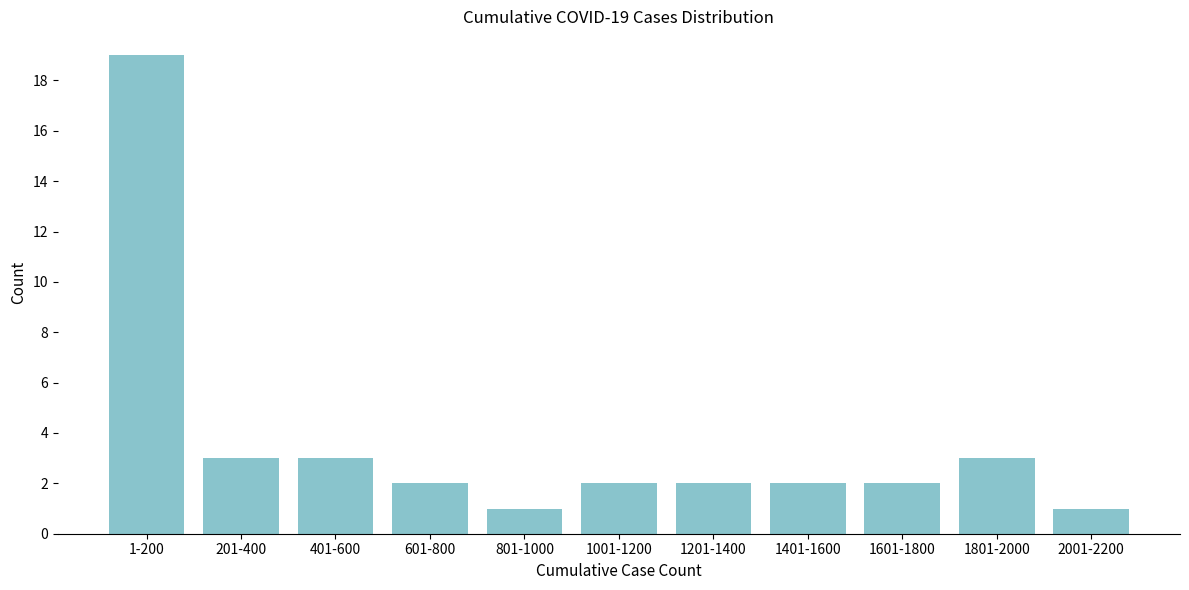

Reading left to right, transcribe all the data shown in this chart.

19	3	3	2	1	2	2	2	2	3	1